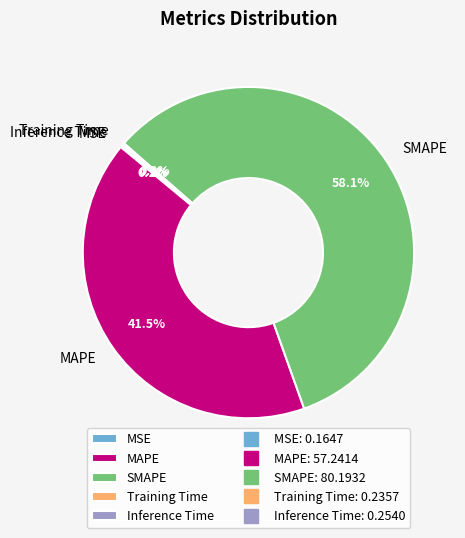

Is the sum of SMAPE and MAPE greater than half?

Yes